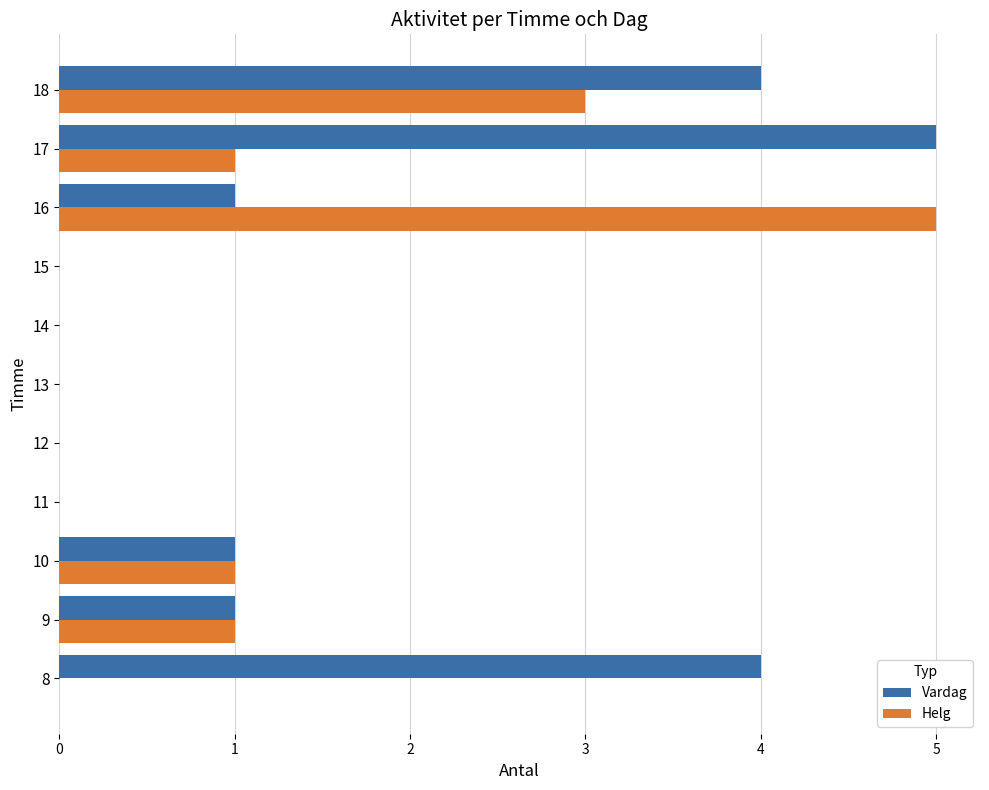

How many Helg values are between 0 and 1?

9